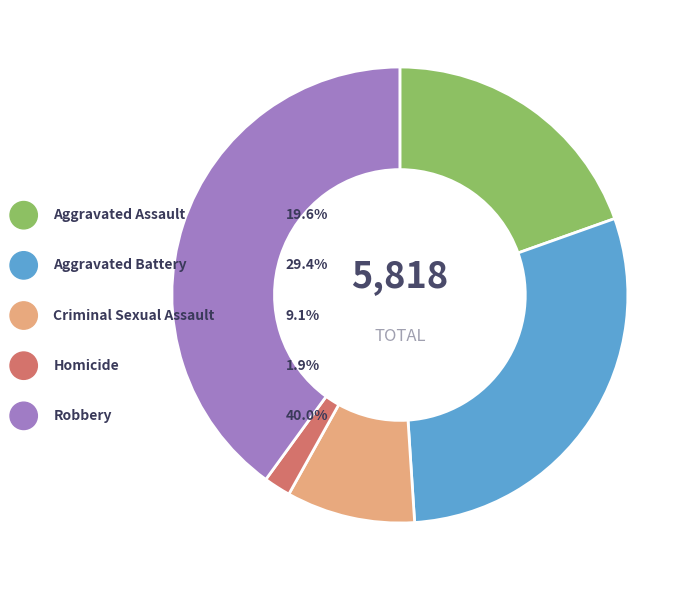

Is the sum of Criminal Sexual Assault and Homicide greater than half?

No